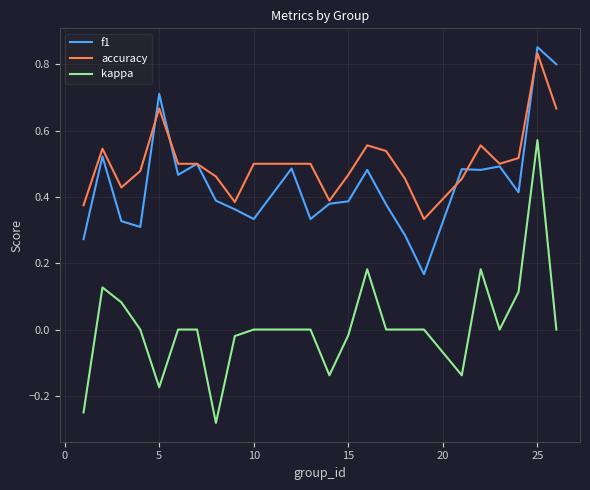

Which series has the largest total across all categories?

accuracy